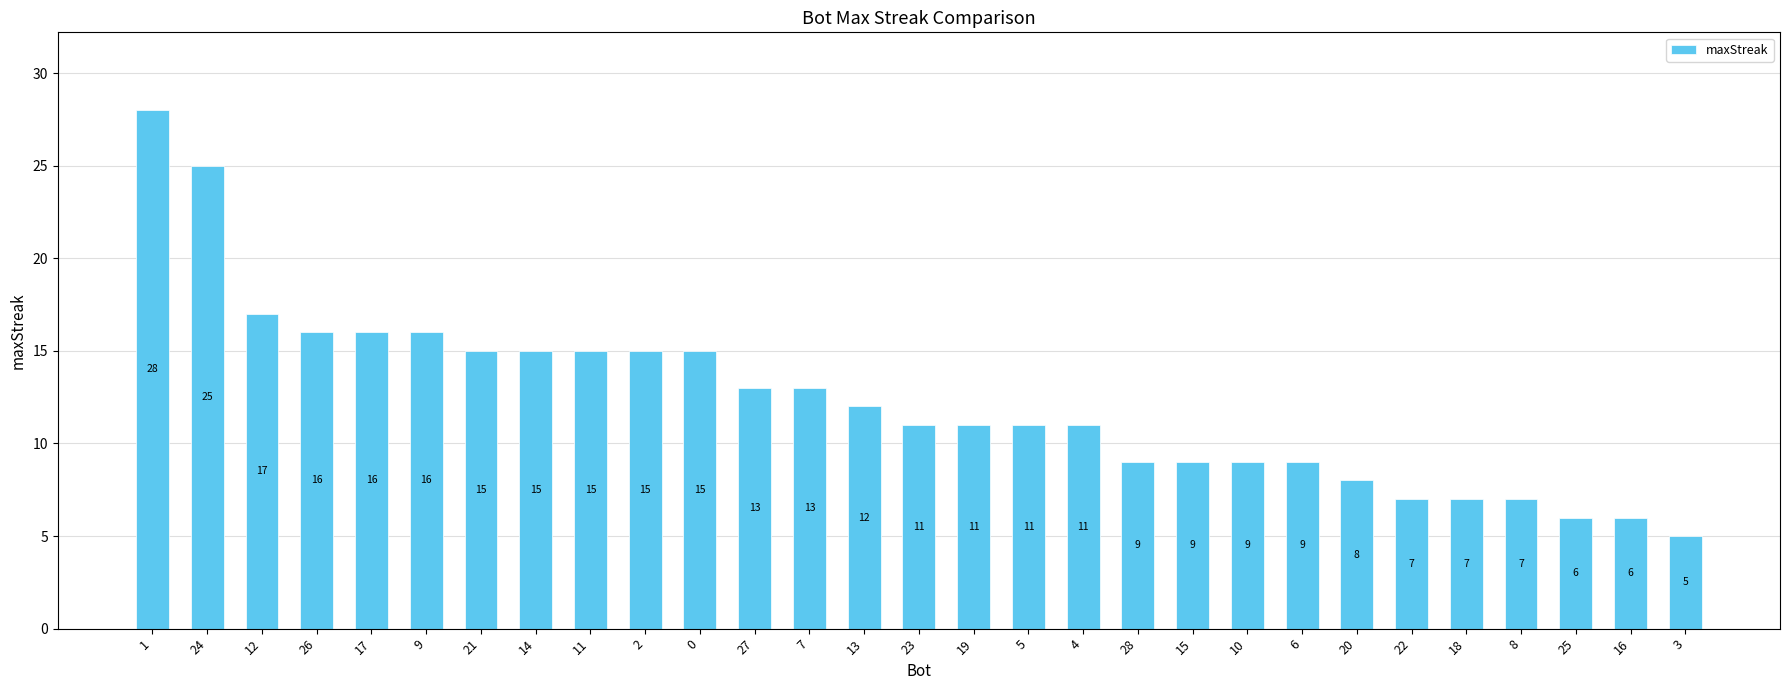

What is the smallest value displayed?

5